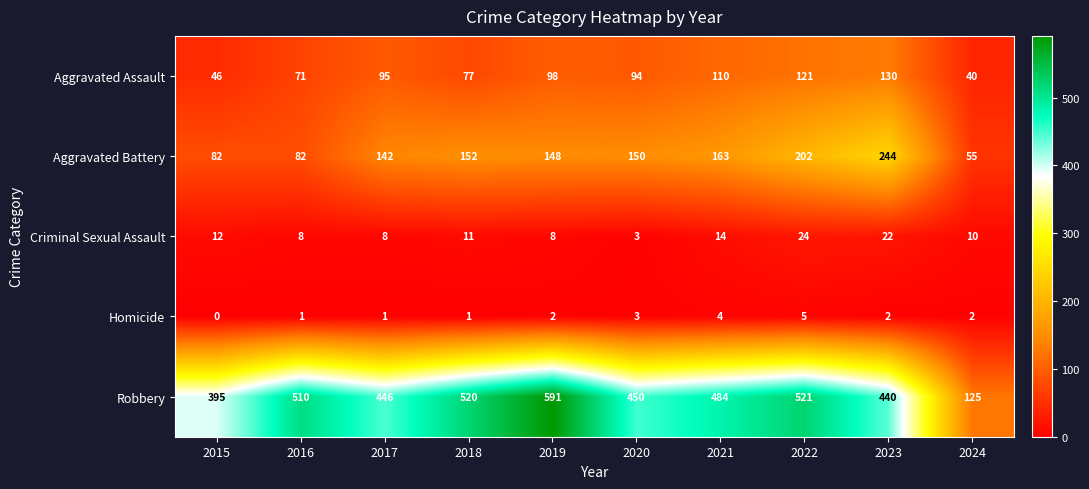

At which category does the chart reach its minimum across all series?

2015